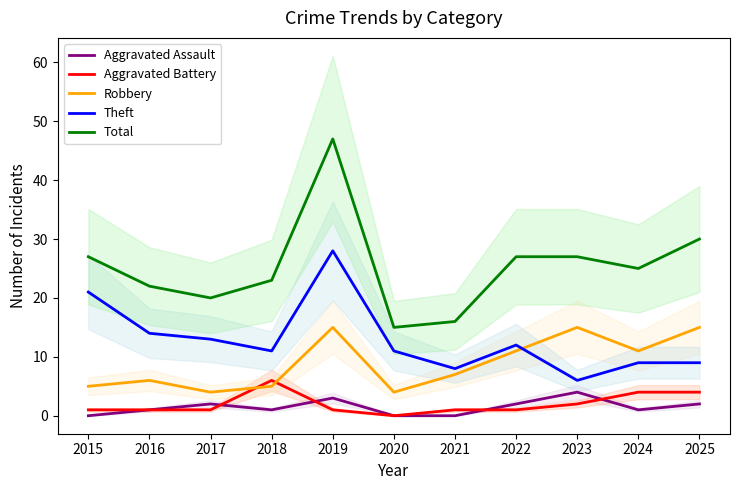

Does the chart display data point markers on the line(s)?

No